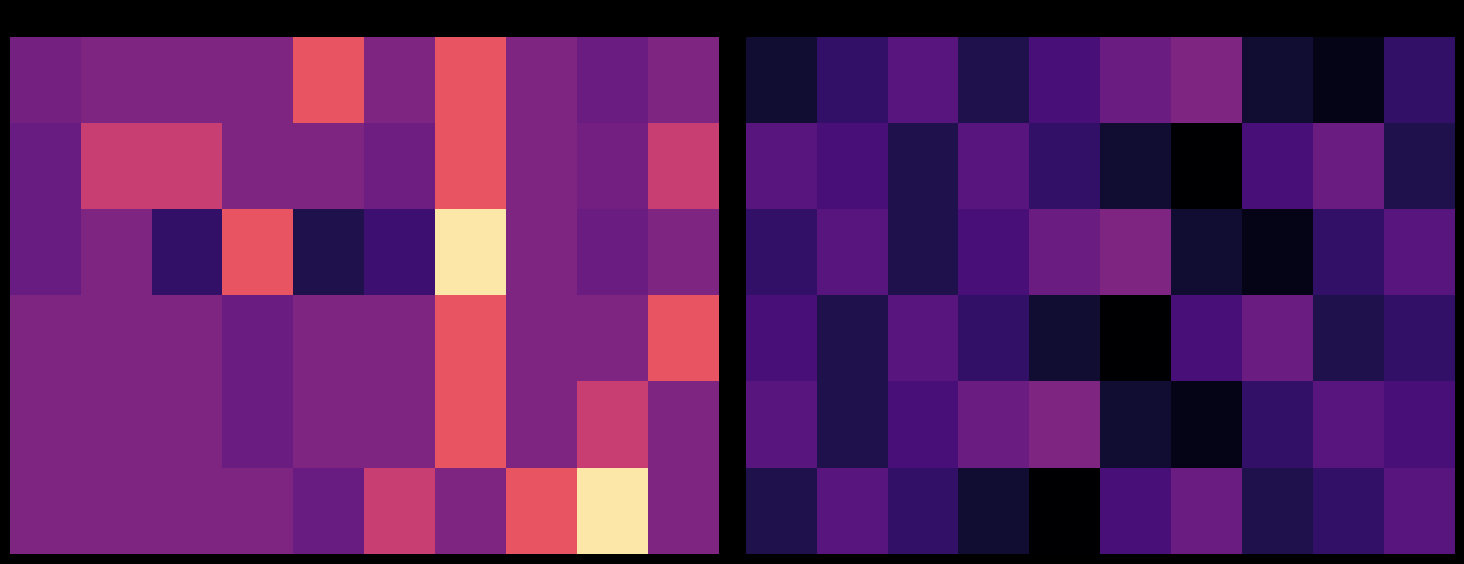

At how many categories does at least one series exceed 14545?

3